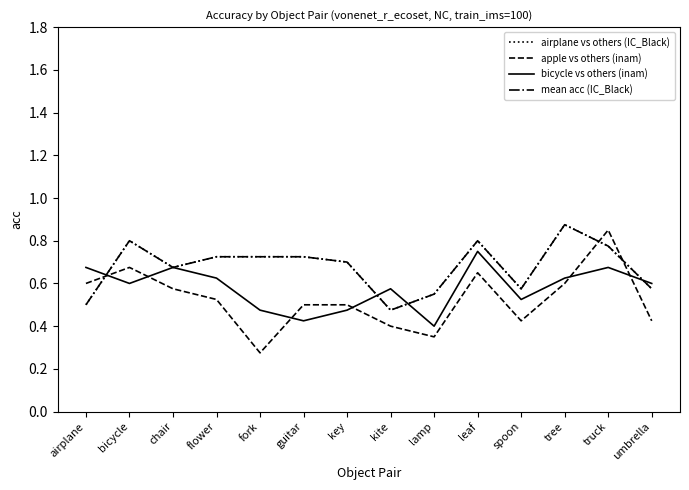

Is this an area chart (filled region under the line)?

No